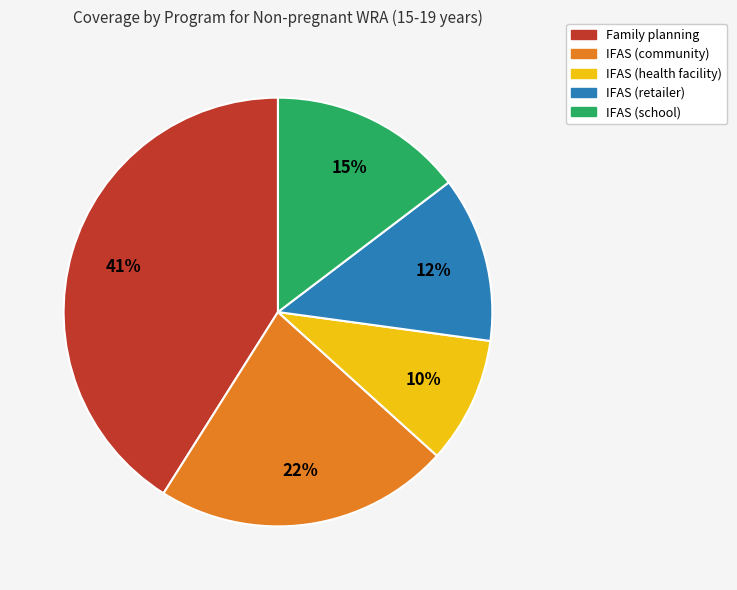

How many segments does this pie chart have?

5